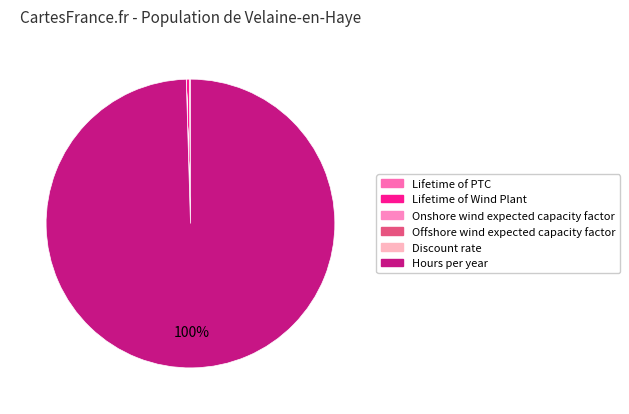

The Offshore wind expected capacity factor slice represents 0% of the pie. True or false?

True